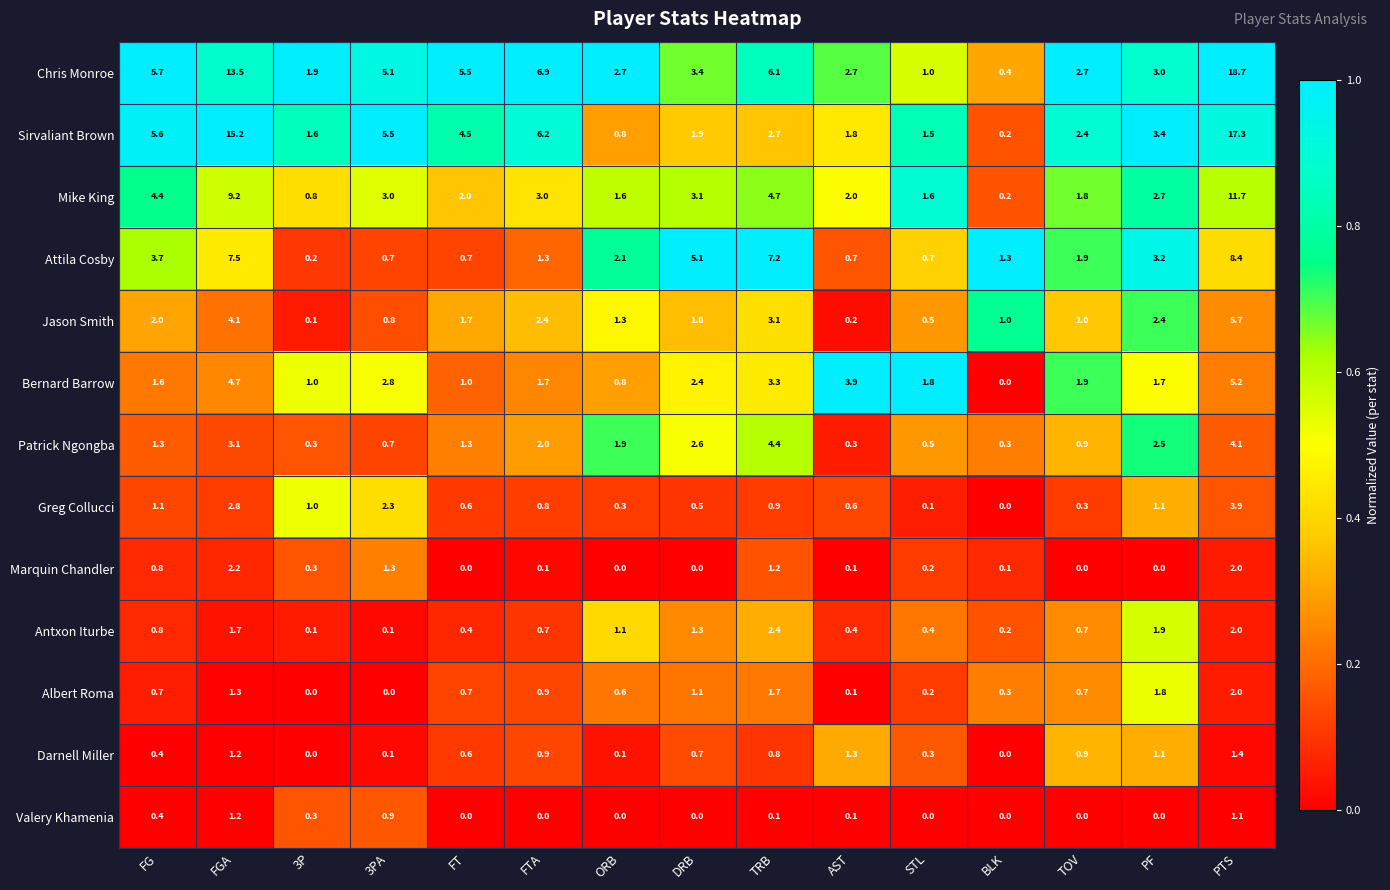

What is the spread (max minus min) of values at TOV?

2.7